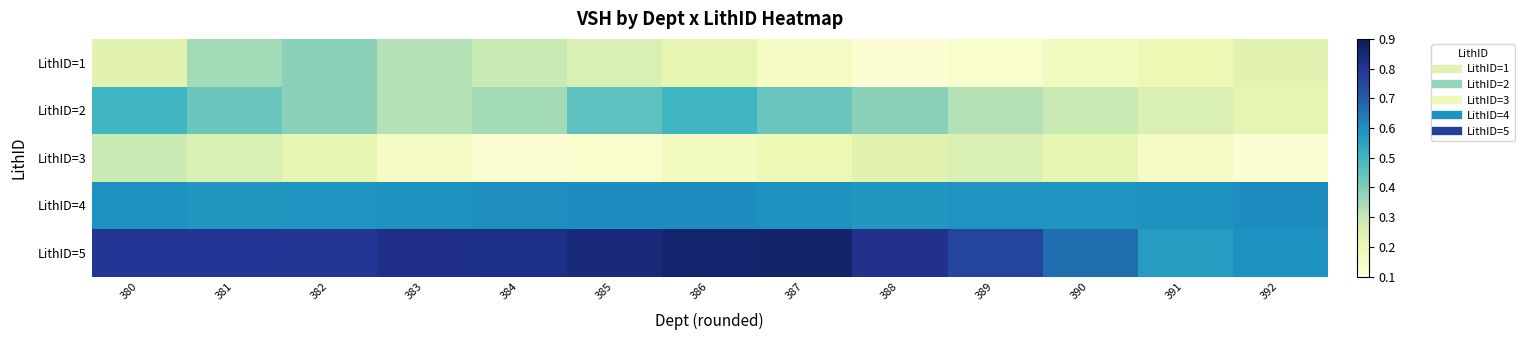

What is the total value across all series at 382?

2.4